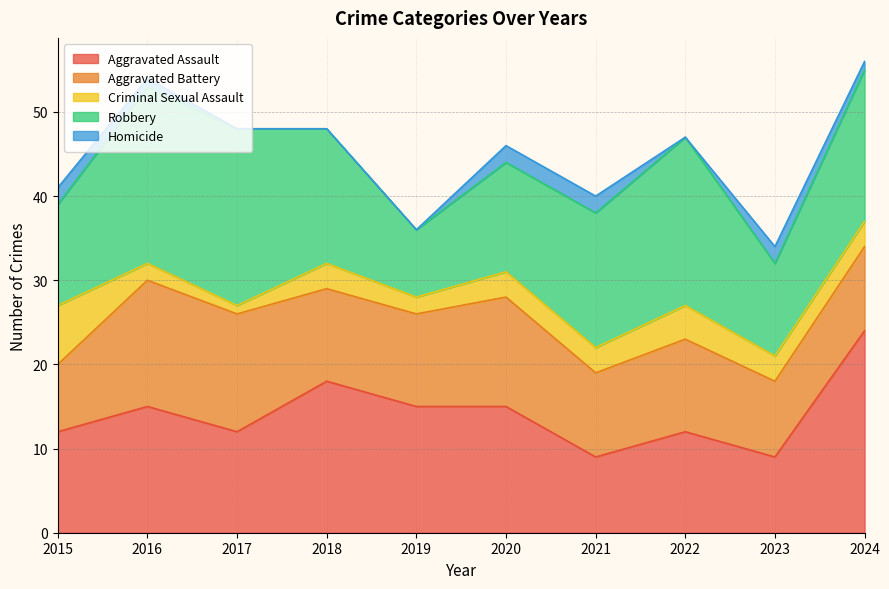

What is the average value of the Homicide series?

1